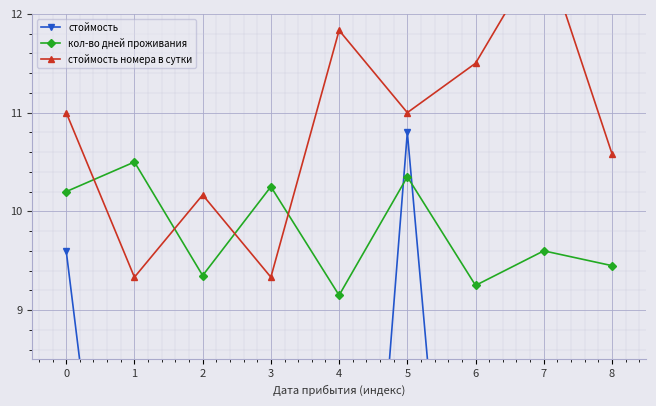

What is the value of the стоймость point at the 9th from the left?

3.8